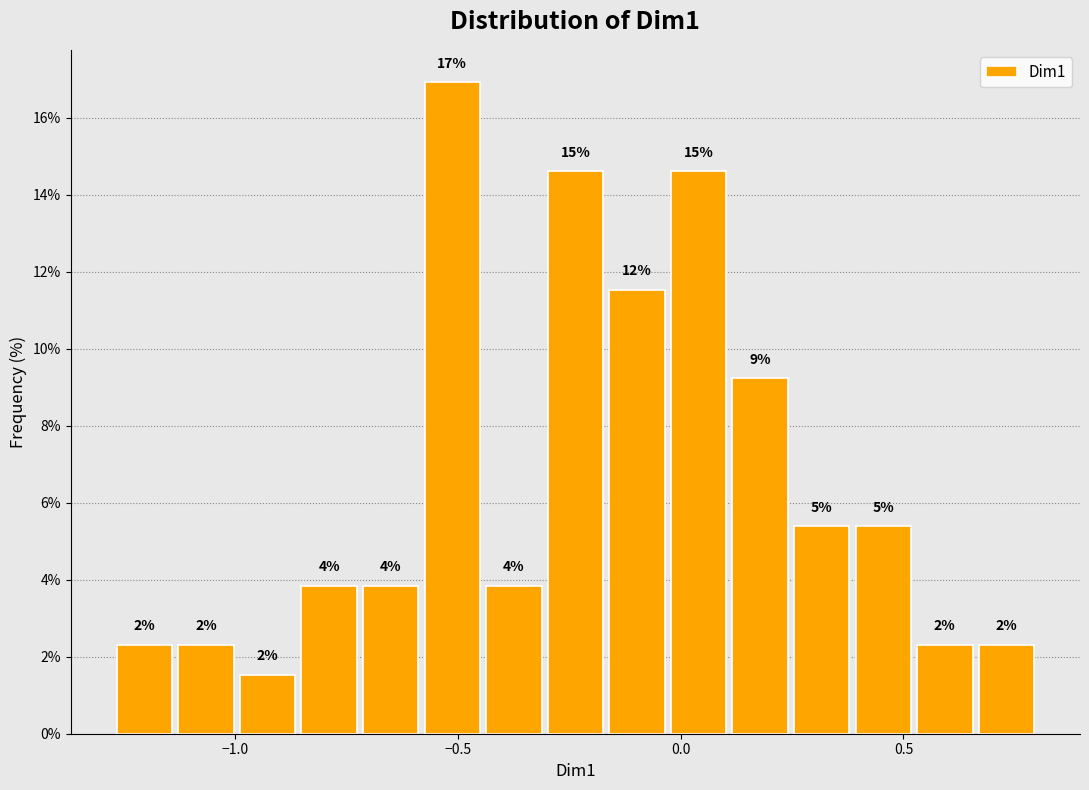

Around what value on the x-axis is the tallest bar? Give the approximate position of its centre, as read against the axis.

-0.50